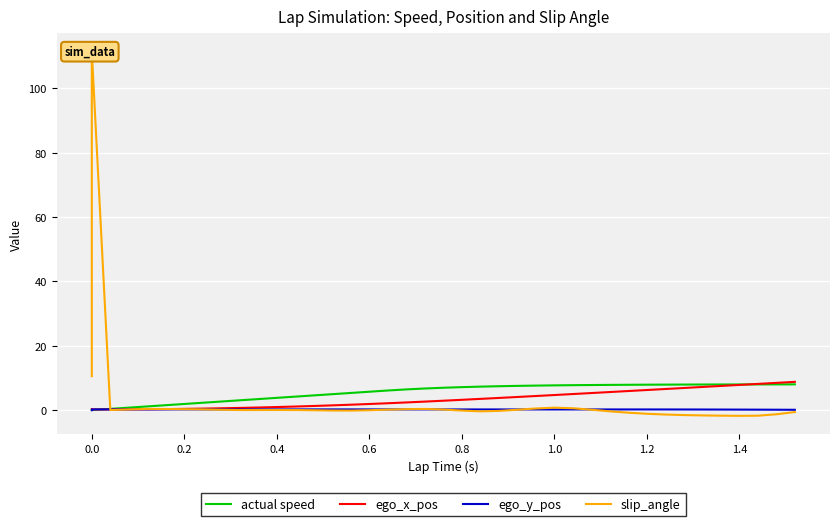

The value of slip_angle at 0.8 is 0.5. True or false?

False